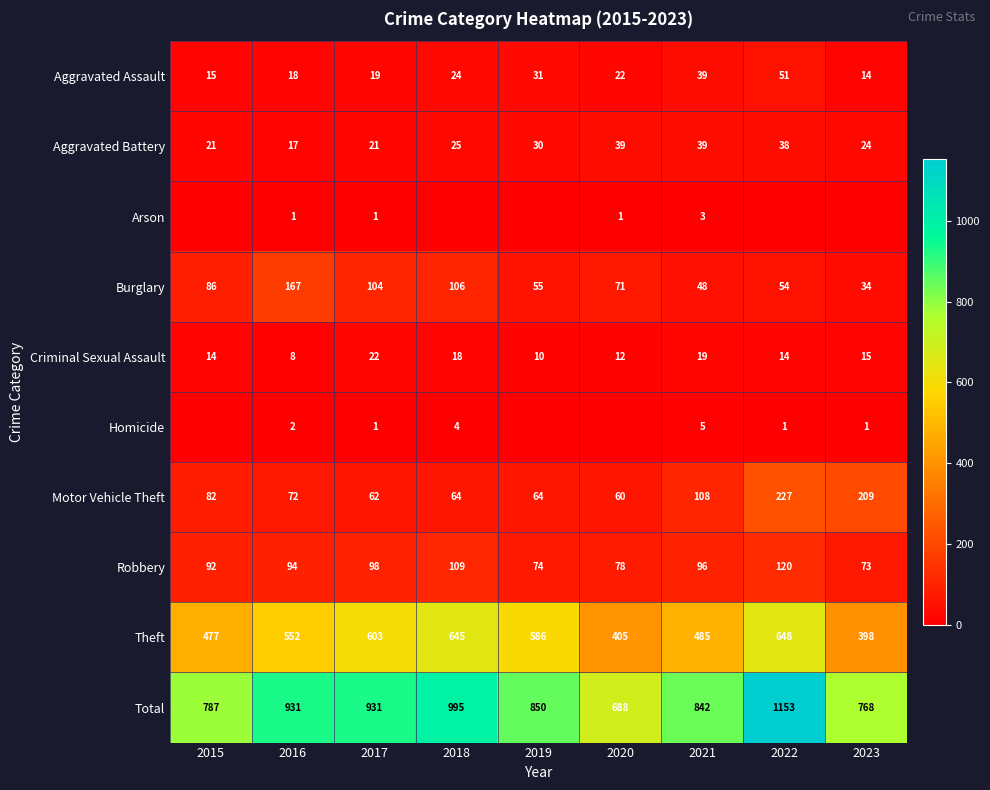

What is the sum of all Aggravated Assault values?

233